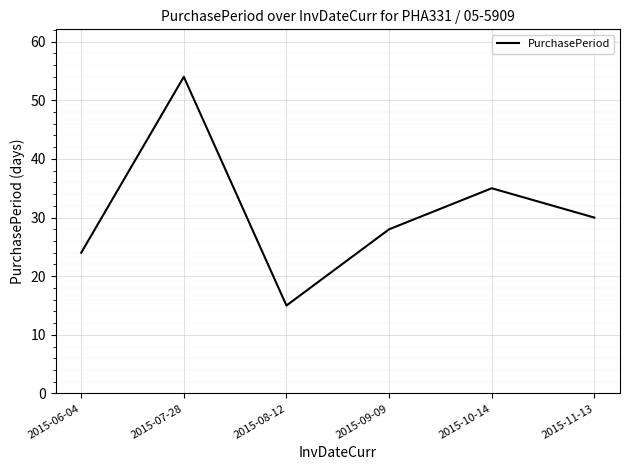

Is this an area chart (filled region under the line)?

No